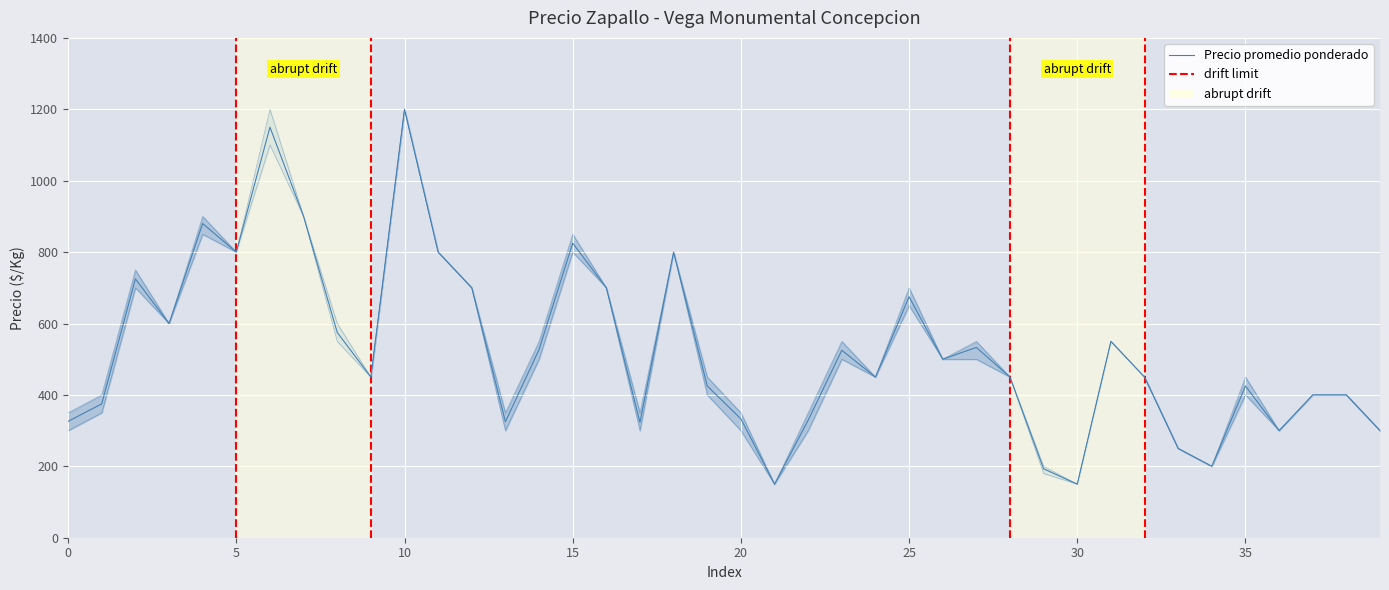

What is the greatest value displayed?

1200